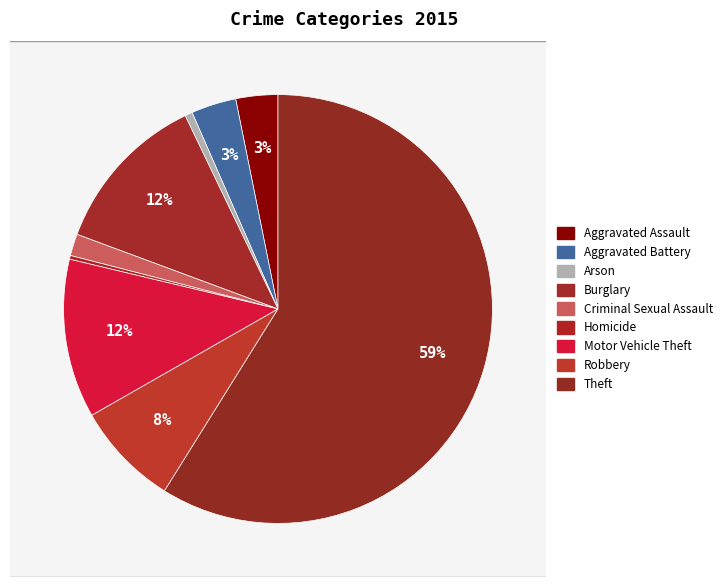

To the nearest percent, what is the difference between the largest and smallest slice percentages?

59%